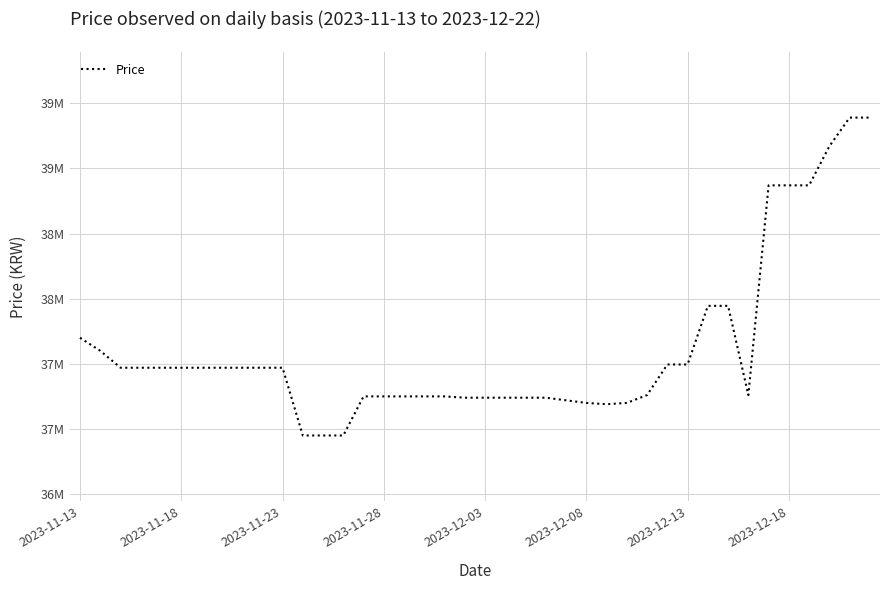

Is this an area chart (filled region under the line)?

No